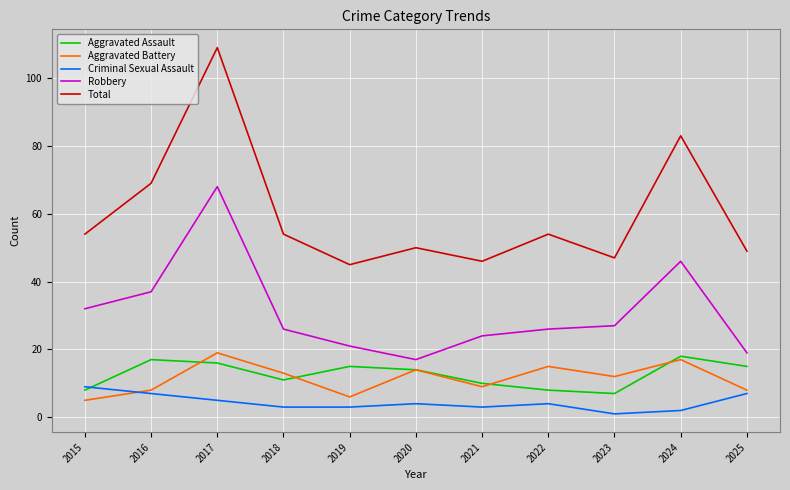

Where is Robbery nearest to the value 42?

2024